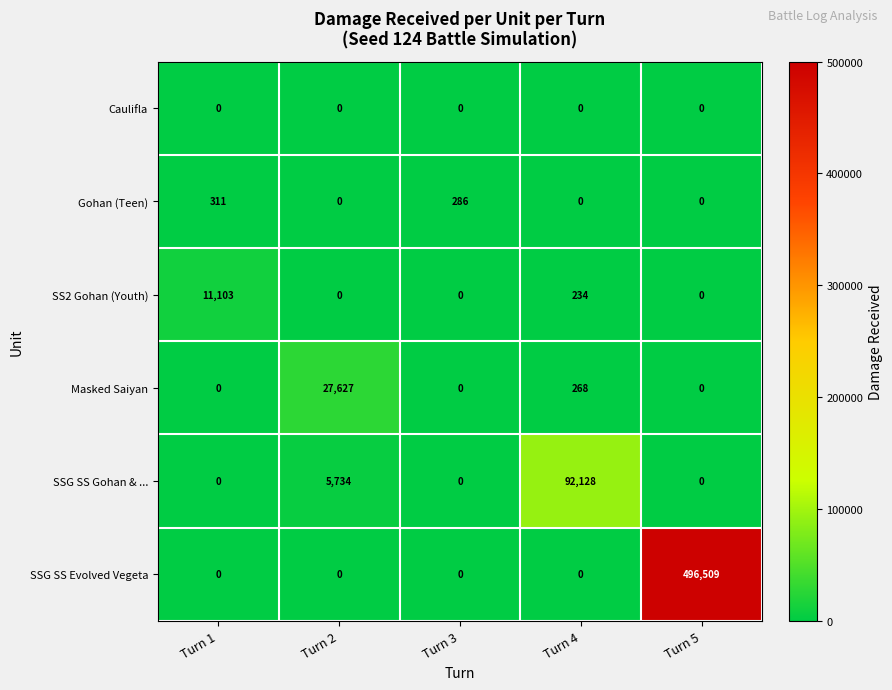

The value of Caulifla at Turn 2 is 0. True or false?

True